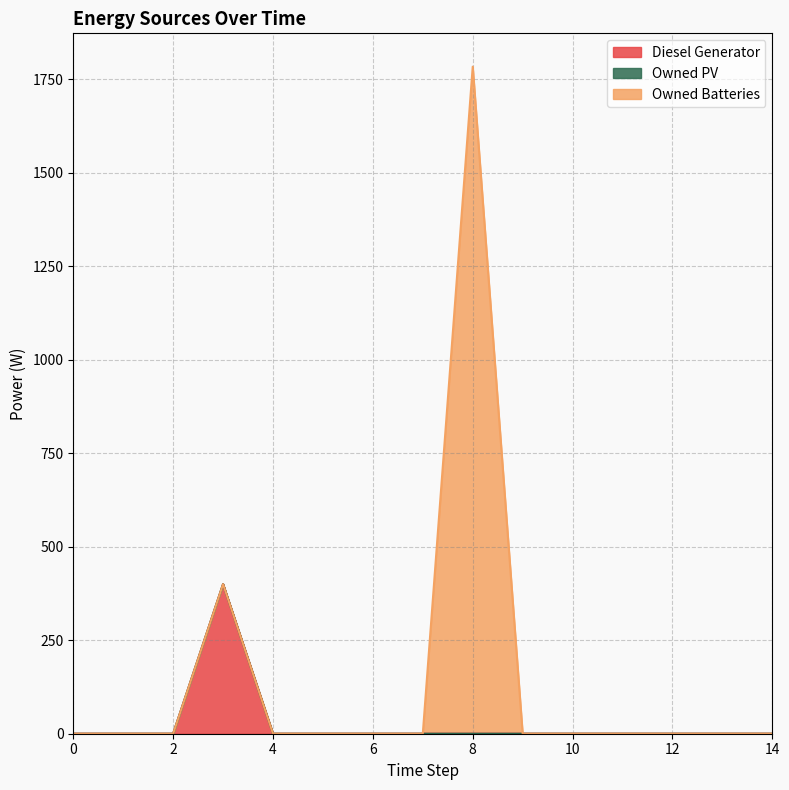

Does the chart display data point markers on the line(s)?

No